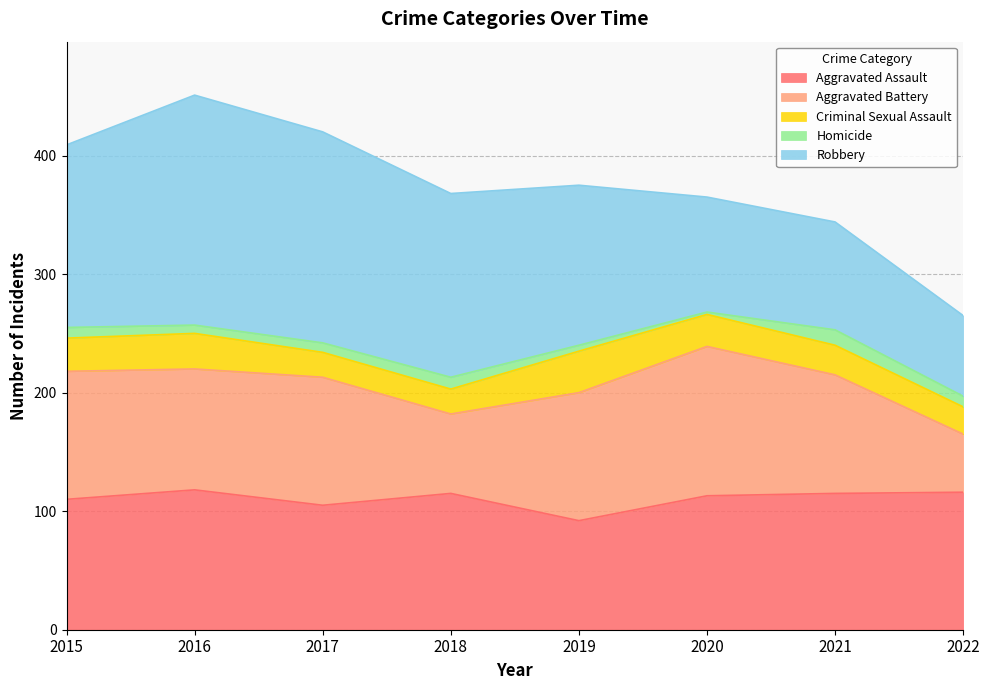

Does the chart display data point markers on the line(s)?

No